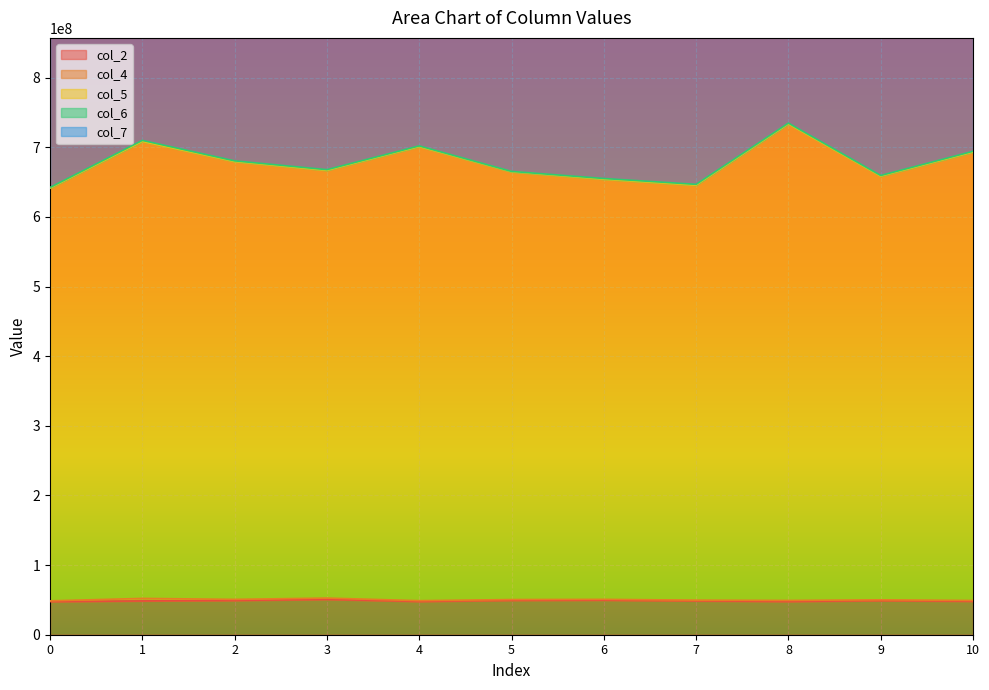

True or false: col_2 and col_7 cross at least once.

False